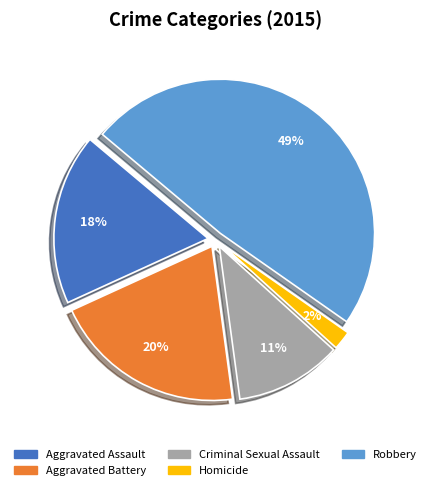

To the nearest percent, what is the difference between the Criminal Sexual Assault and Aggravated Battery slice percentages?

9%